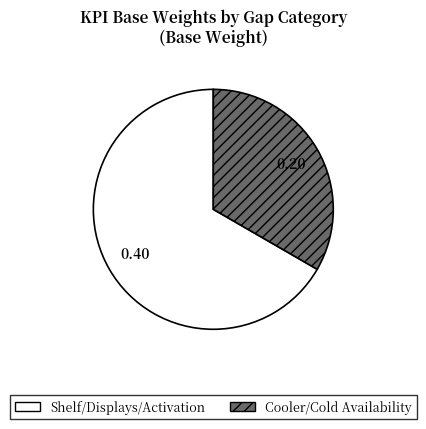

Is the sum of Cooler/Cold Availability and Shelf/Displays/Activation greater than half?

Yes